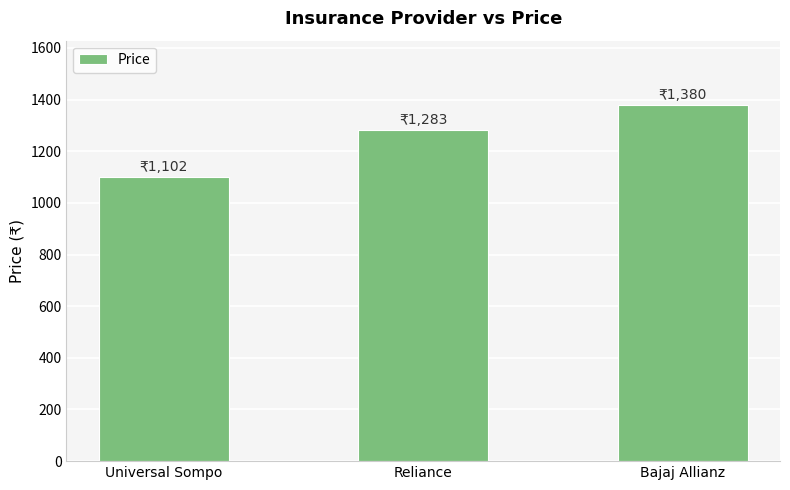

What is the change in value from Universal Sompo to Bajaj Allianz?

+278